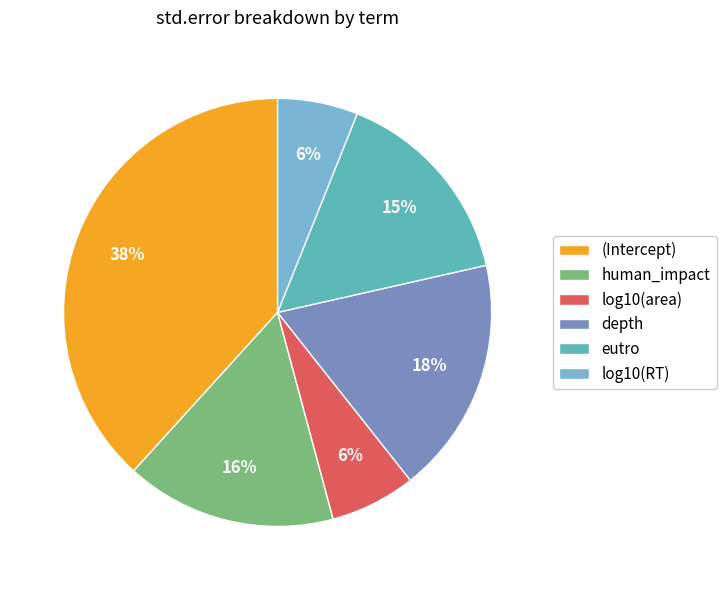

Is it true that log10(area) is 15% of the pie?

False